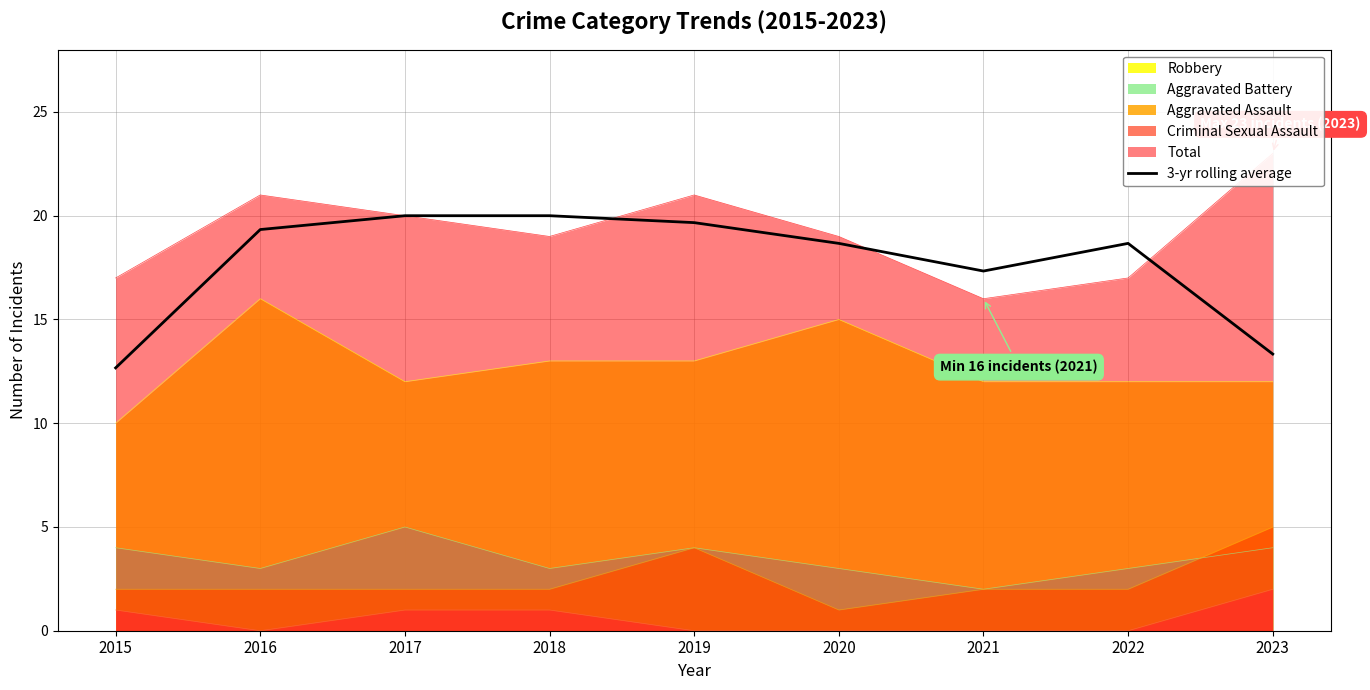

List the labels in order of value, largest first.

2017, 2018, 2019, 2016, 2020, 2022, 2021, 2023, 2015